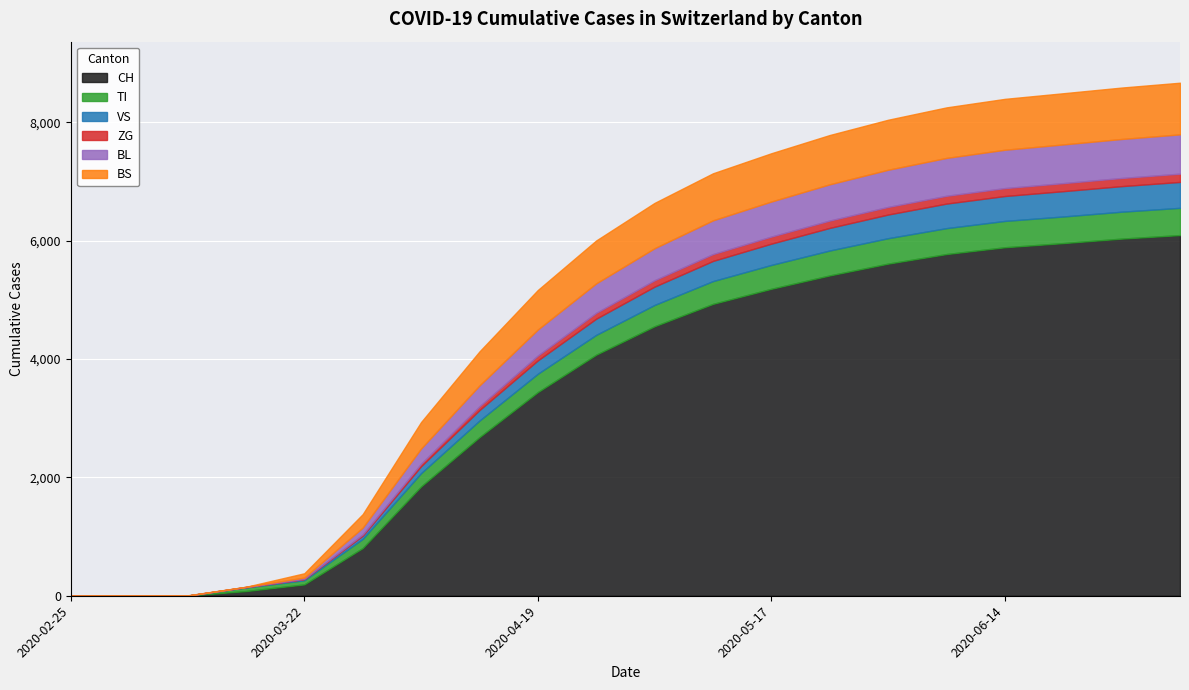

Does the chart display data point markers on the line(s)?

No